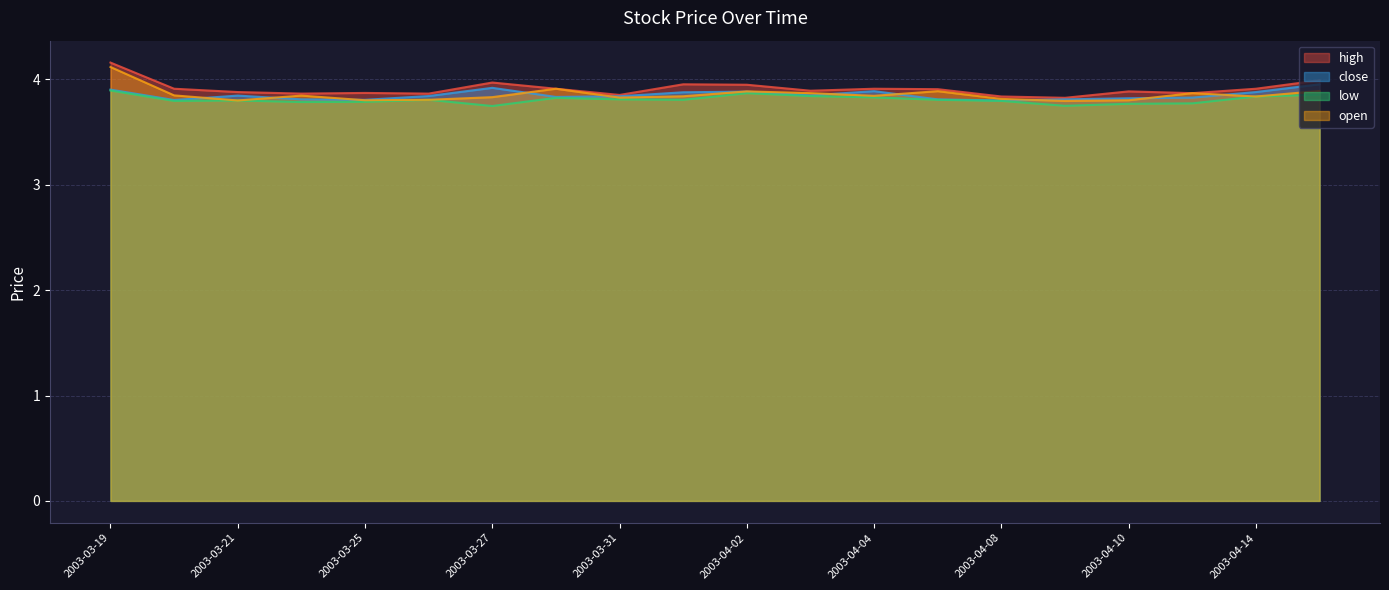

What is the value of the close point at the 4th from the left?

3.8